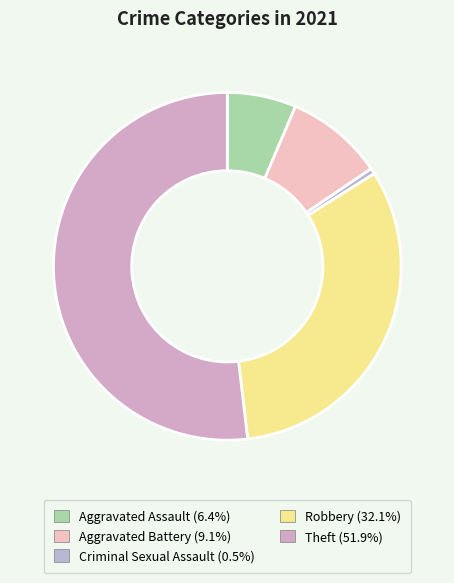

Is it true that Aggravated Assault is 18% of the pie?

False